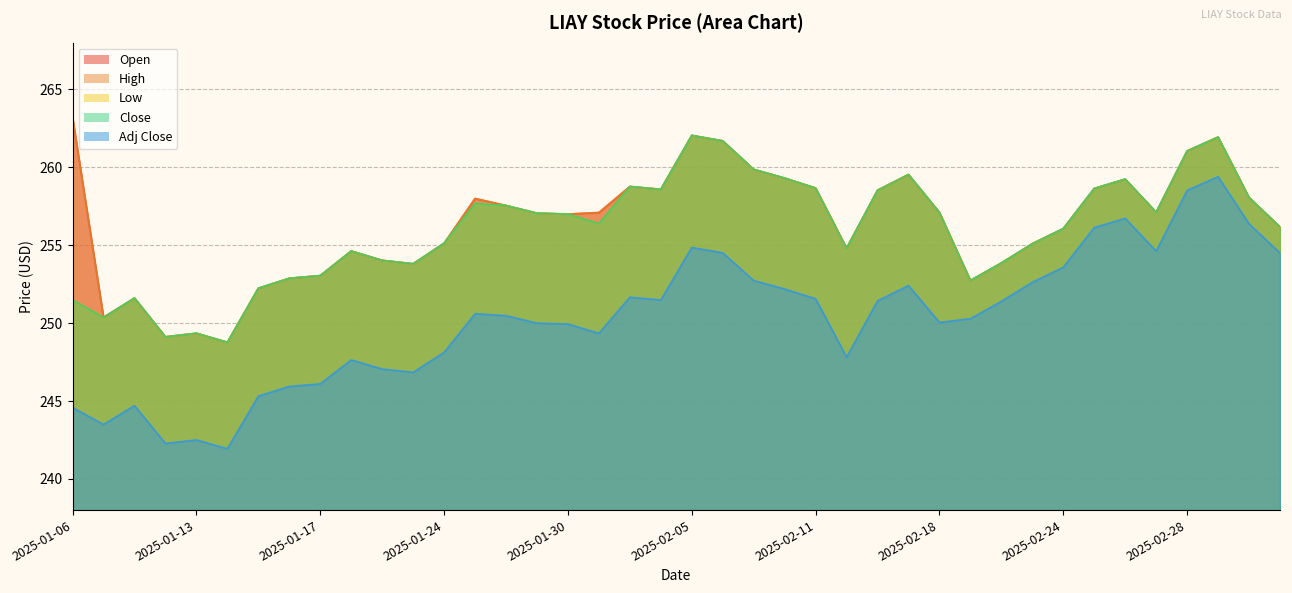

Where does the High series first go above 257?

2025-01-06